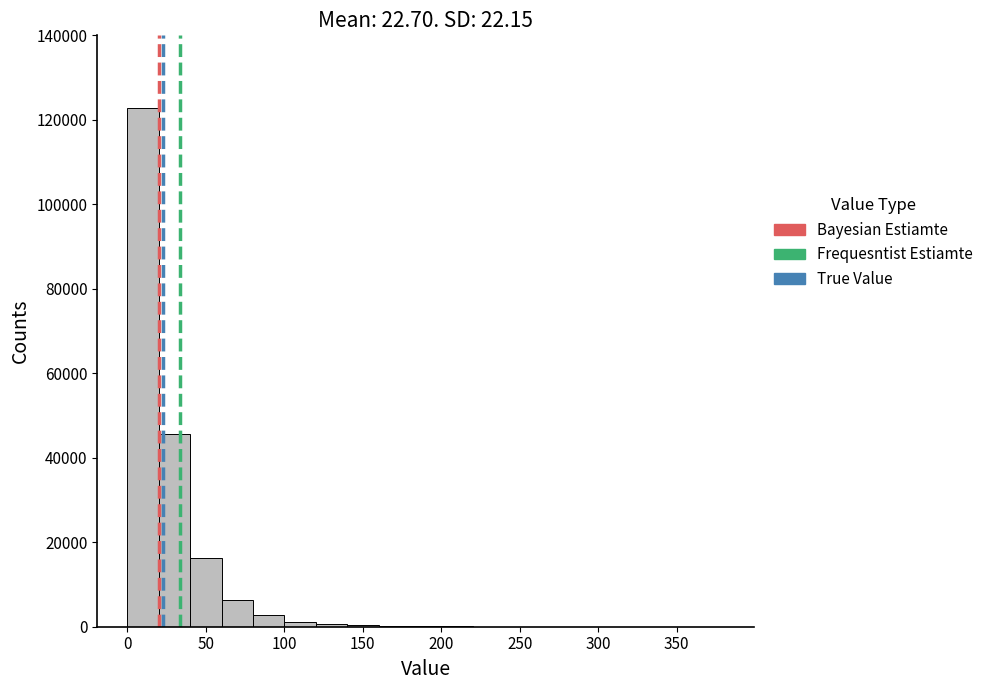

How tall is the bar that spans 40 to 60 on the x-axis? Neither the bar edges nor the heights are printed on the chart, so give them approximately, as read against the axes.

16000